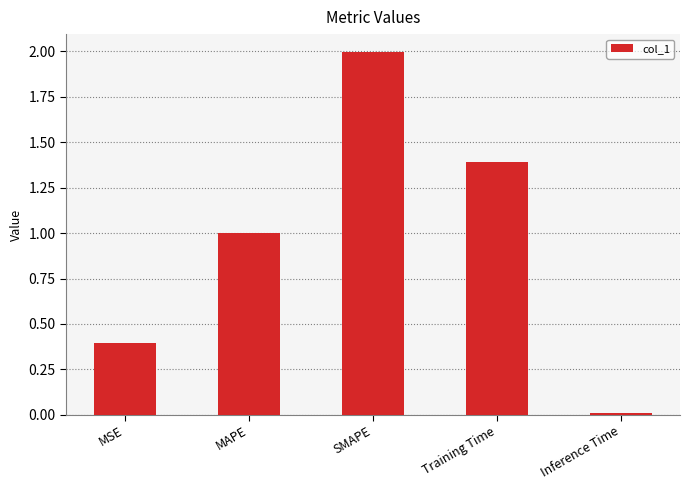

What is the label of the 2nd bar from the left?

MAPE